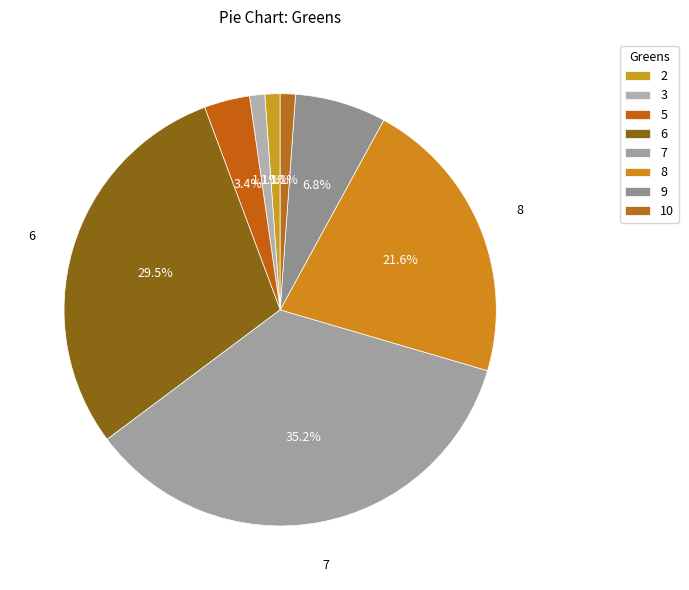

Is it true that 9 is 14% of the pie?

False